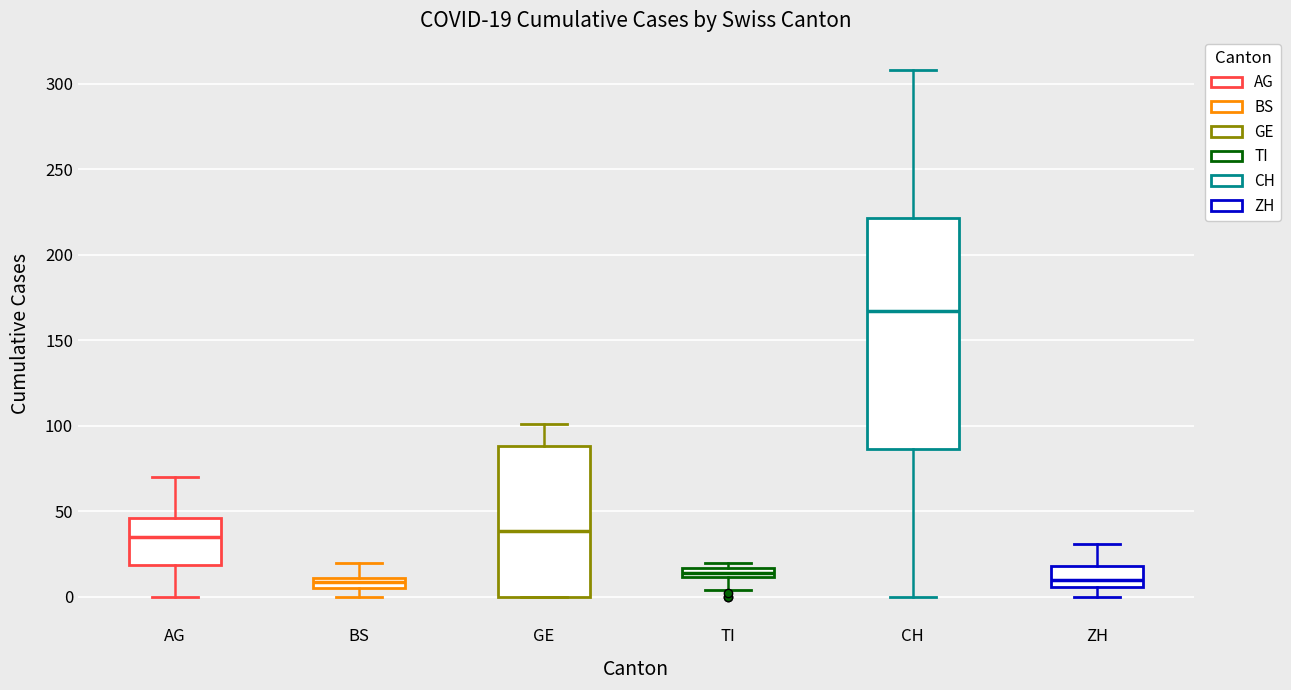

Comparing the boxes themselves (not the whiskers), which one is the tallest?

CH